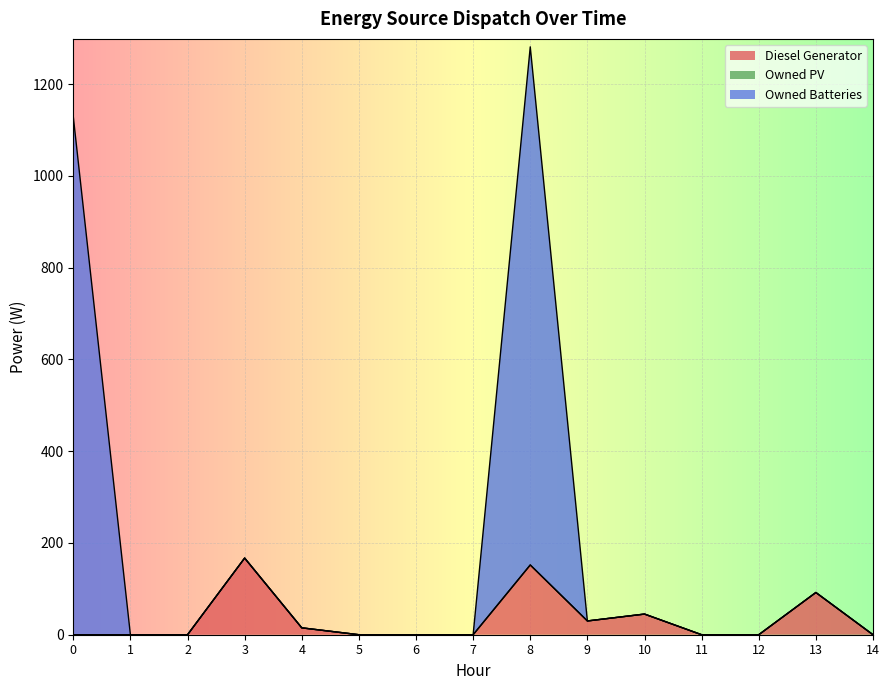

Which series has the largest range (max minus min)?

Owned Batteries